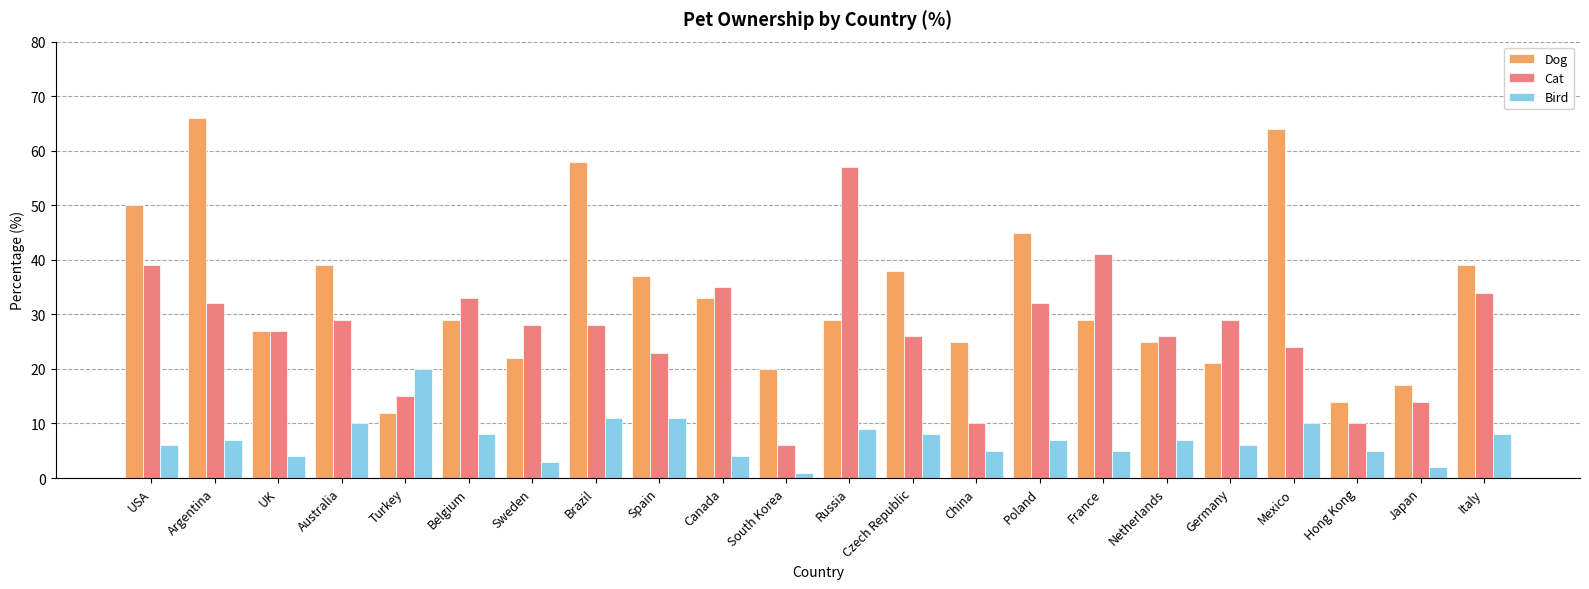

Reading left to right, list all the values displayed in this chart.

Dog: USA=50	Argentina=66	UK=27	Australia=39	Turkey=12	Belgium=29	Sweden=22	Brazil=58	Spain=37	Canada=33	South Korea=20	Russia=29	Czech Republic=38	China=25	Poland=45	France=29	Netherlands=25	Germany=21	Mexico=64	Hong Kong=14	Japan=17	Italy=39
Cat: USA=39	Argentina=32	UK=27	Australia=29	Turkey=15	Belgium=33	Sweden=28	Brazil=28	Spain=23	Canada=35	South Korea=6	Russia=57	Czech Republic=26	China=10	Poland=32	France=41	Netherlands=26	Germany=29	Mexico=24	Hong Kong=10	Japan=14	Italy=34
Bird: USA=6	Argentina=7	UK=4	Australia=10	Turkey=20	Belgium=8	Sweden=3	Brazil=11	Spain=11	Canada=4	South Korea=1	Russia=9	Czech Republic=8	China=5	Poland=7	France=5	Netherlands=7	Germany=6	Mexico=10	Hong Kong=5	Japan=2	Italy=8